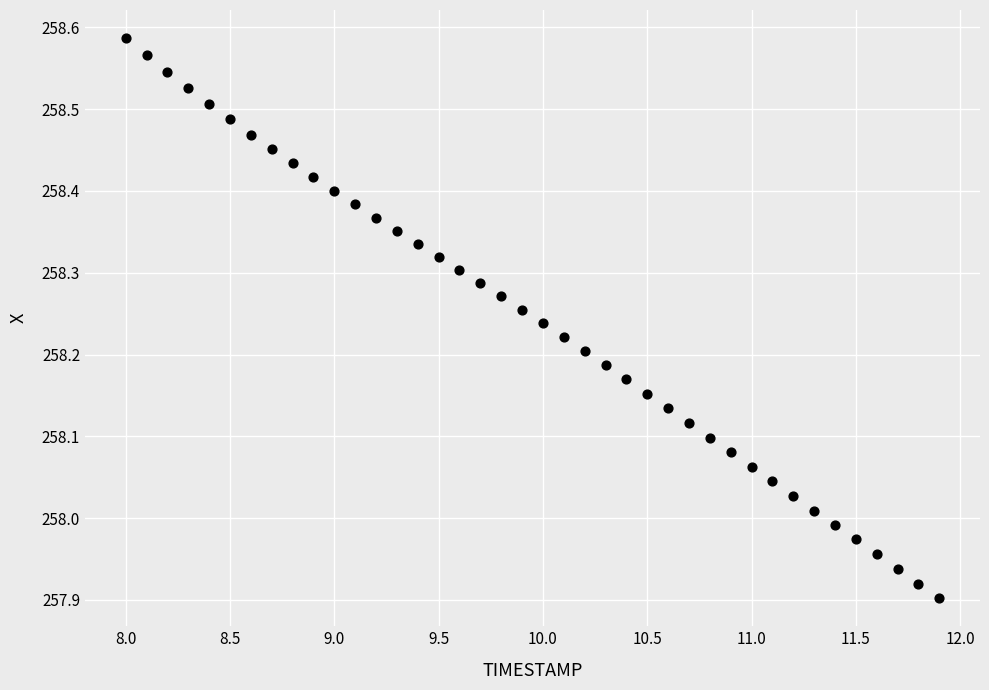

What is the range of Y values (max minus min)?

0.7